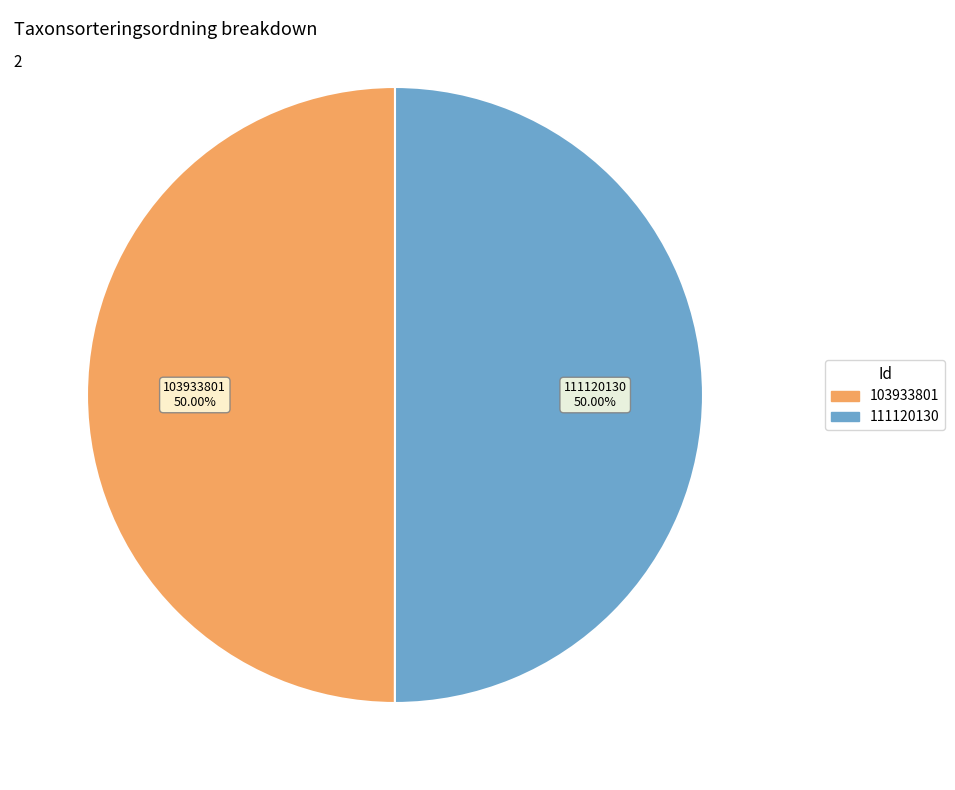

Is the sum of 111120130 and 103933801 greater than half?

Yes